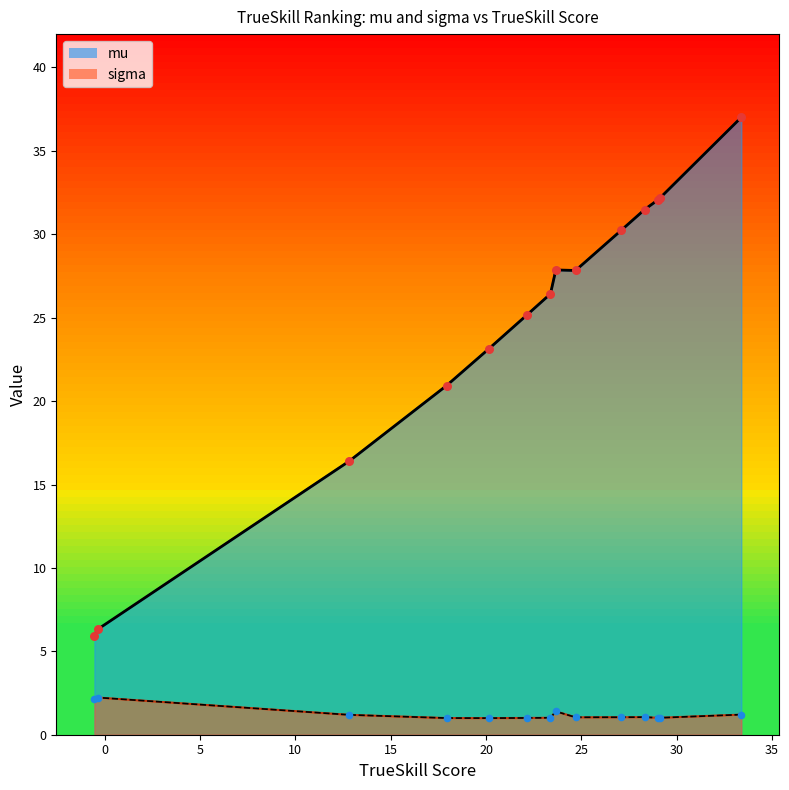

What are all the series names shown in the legend?

x, mu, sigma